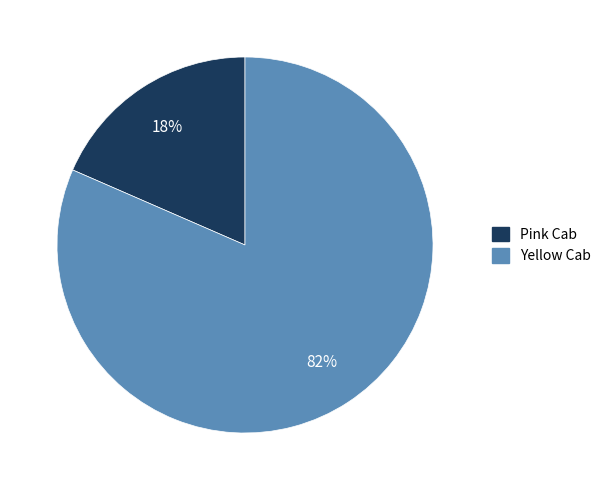

Rank the categories by value from highest to lowest.

Yellow Cab, Pink Cab